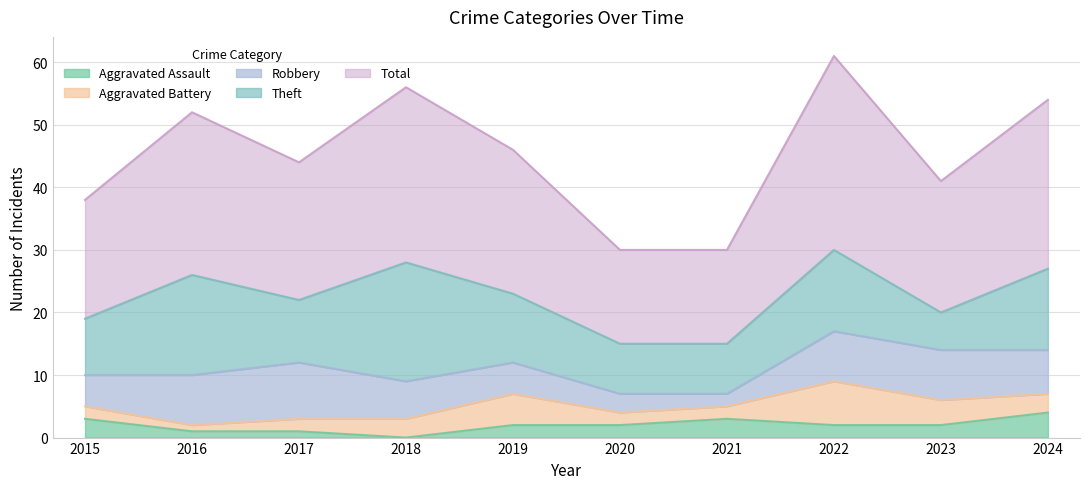

Is the value of Theft at 2022 greater than the value of Aggravated Battery at 2021?

Yes